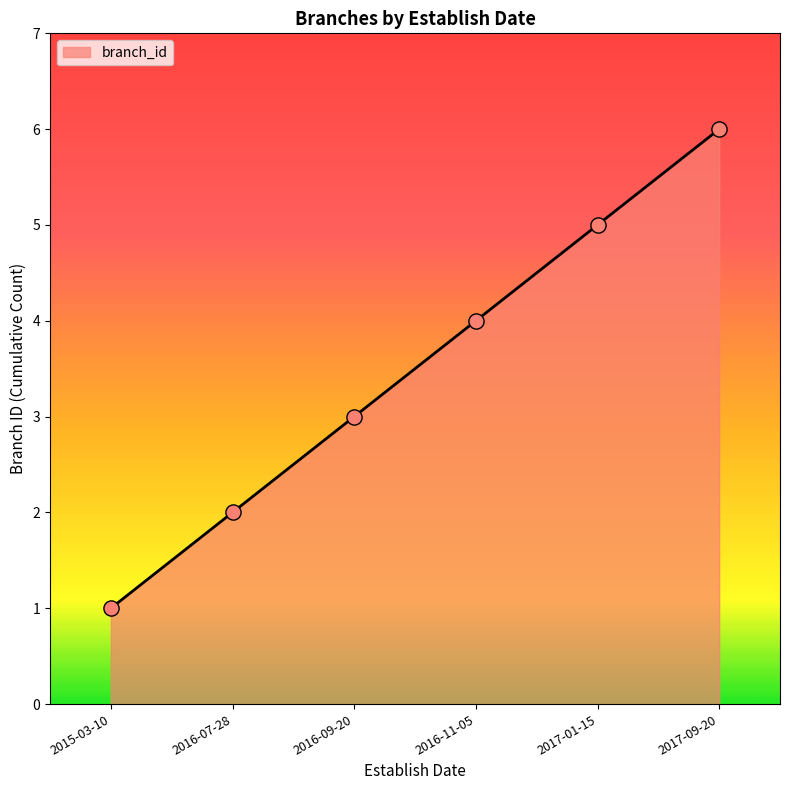

What is the change in value from 2016-07-28 to 2017-01-15?

+3